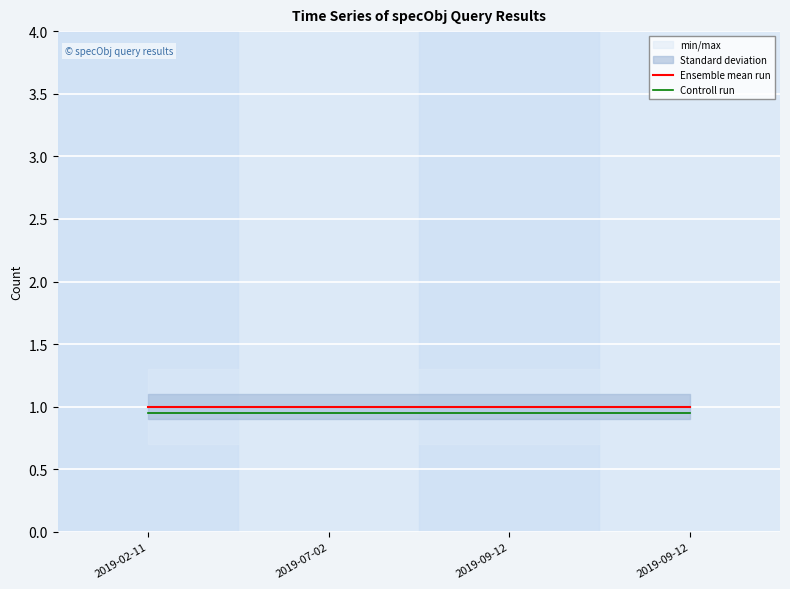

How many categories are shown in the chart?

4